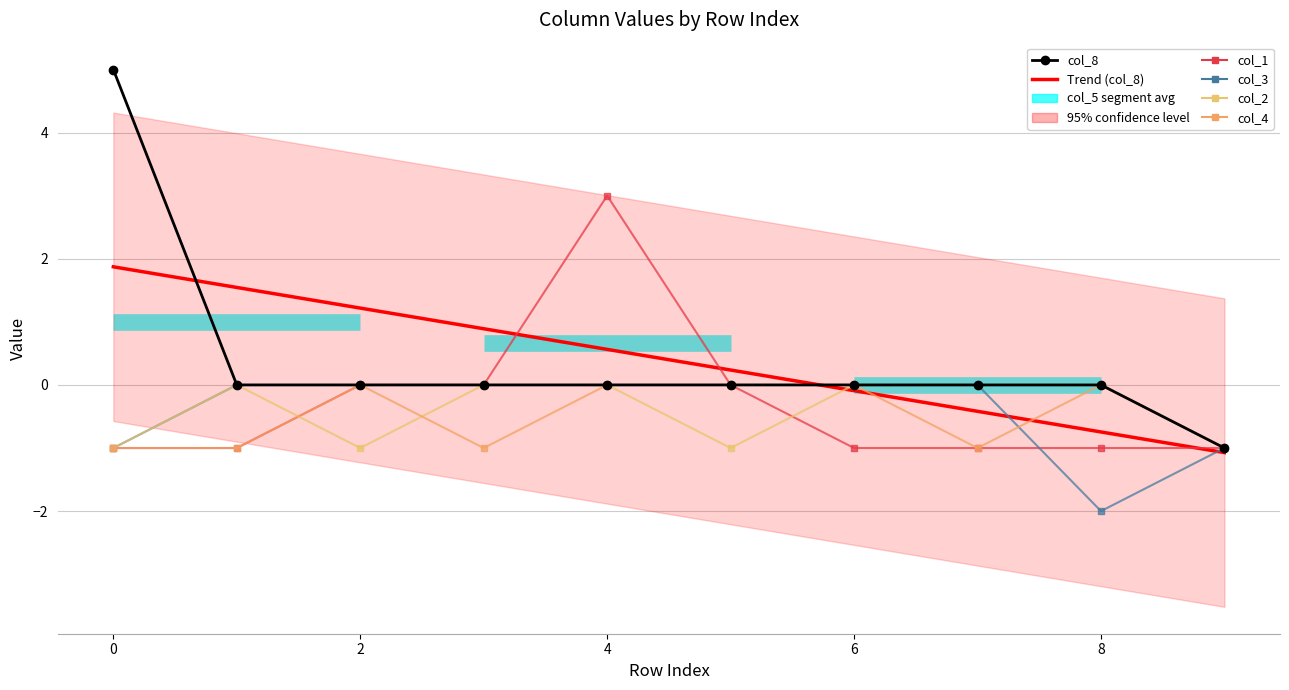

What is the average value of the col_4 series?

-0.5